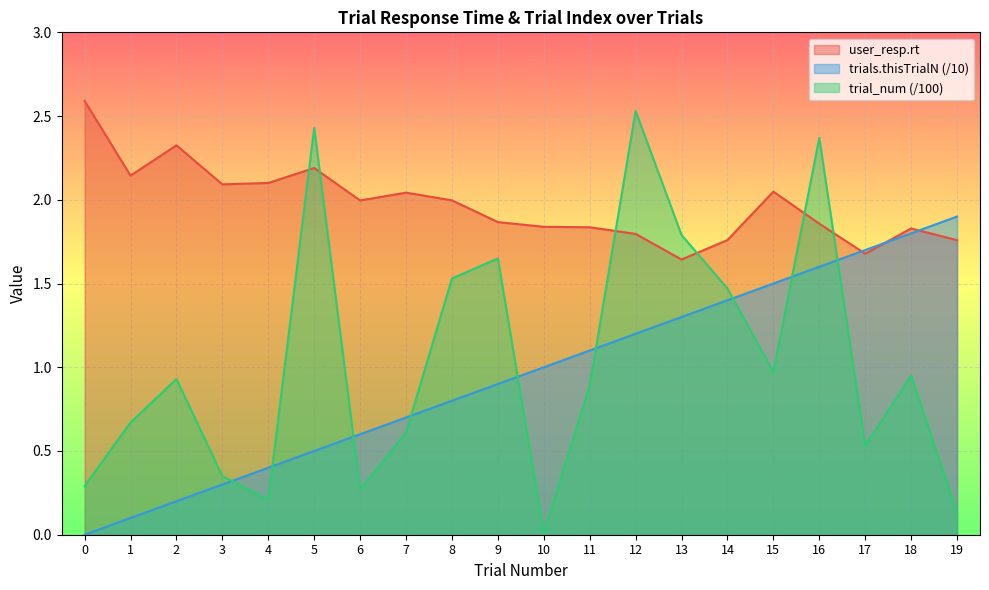

At which category does user_resp.rt reach its first local valley?

1